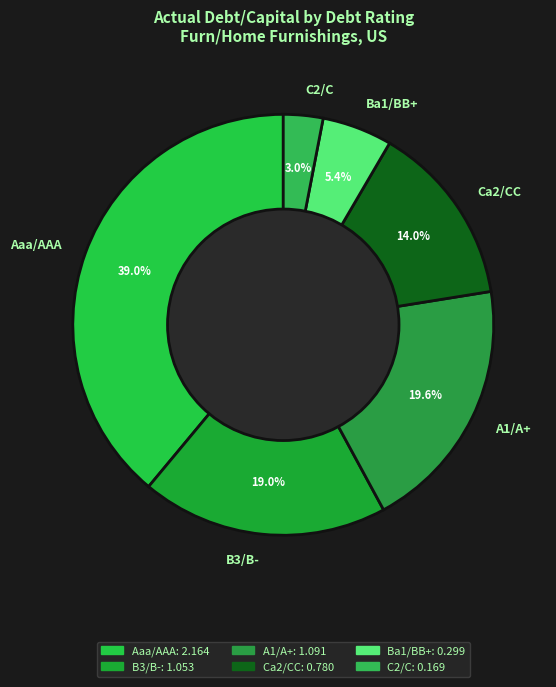

Which slice is the smallest?

C2/C